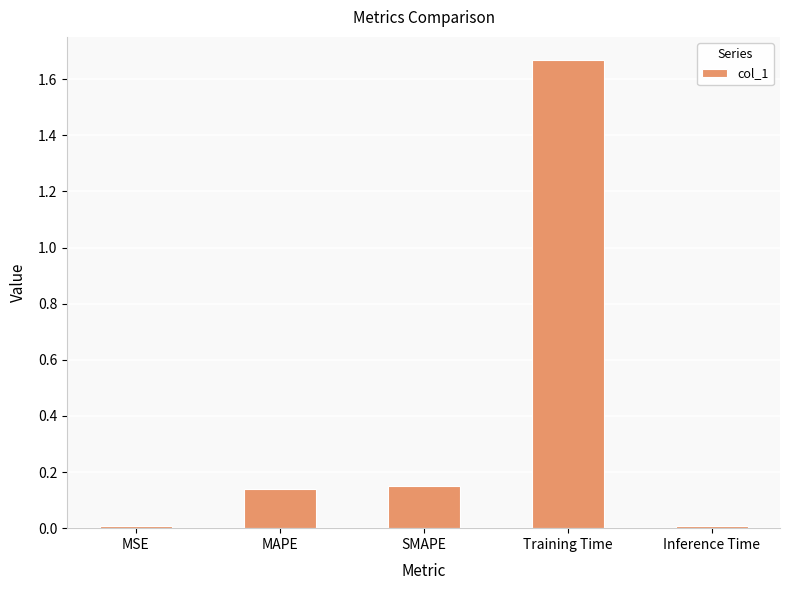

What is the label of the 5th bar from the left?

Inference Time